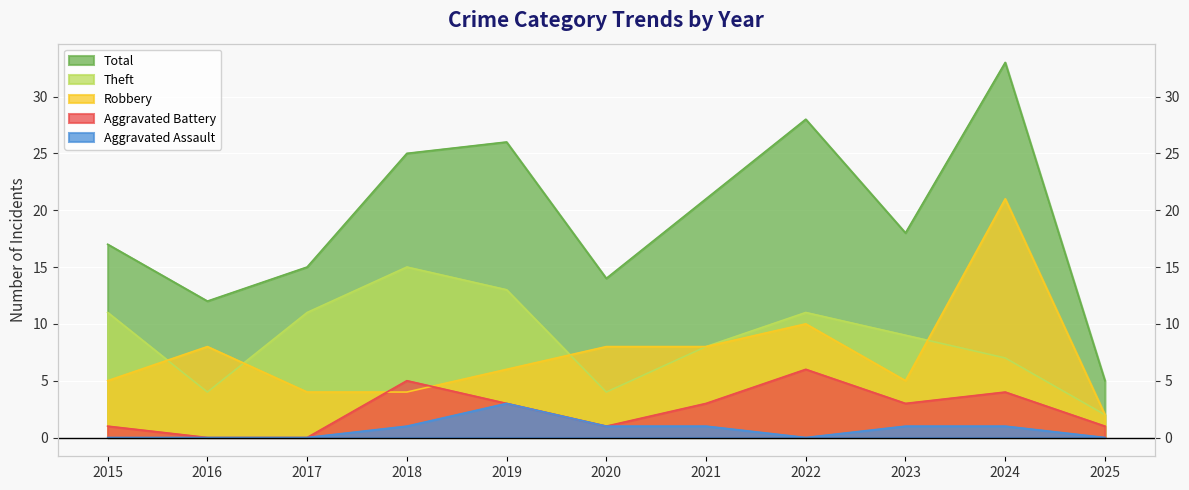

Between which two adjacent categories do Robbery and Theft first intersect?

2015 and 2016